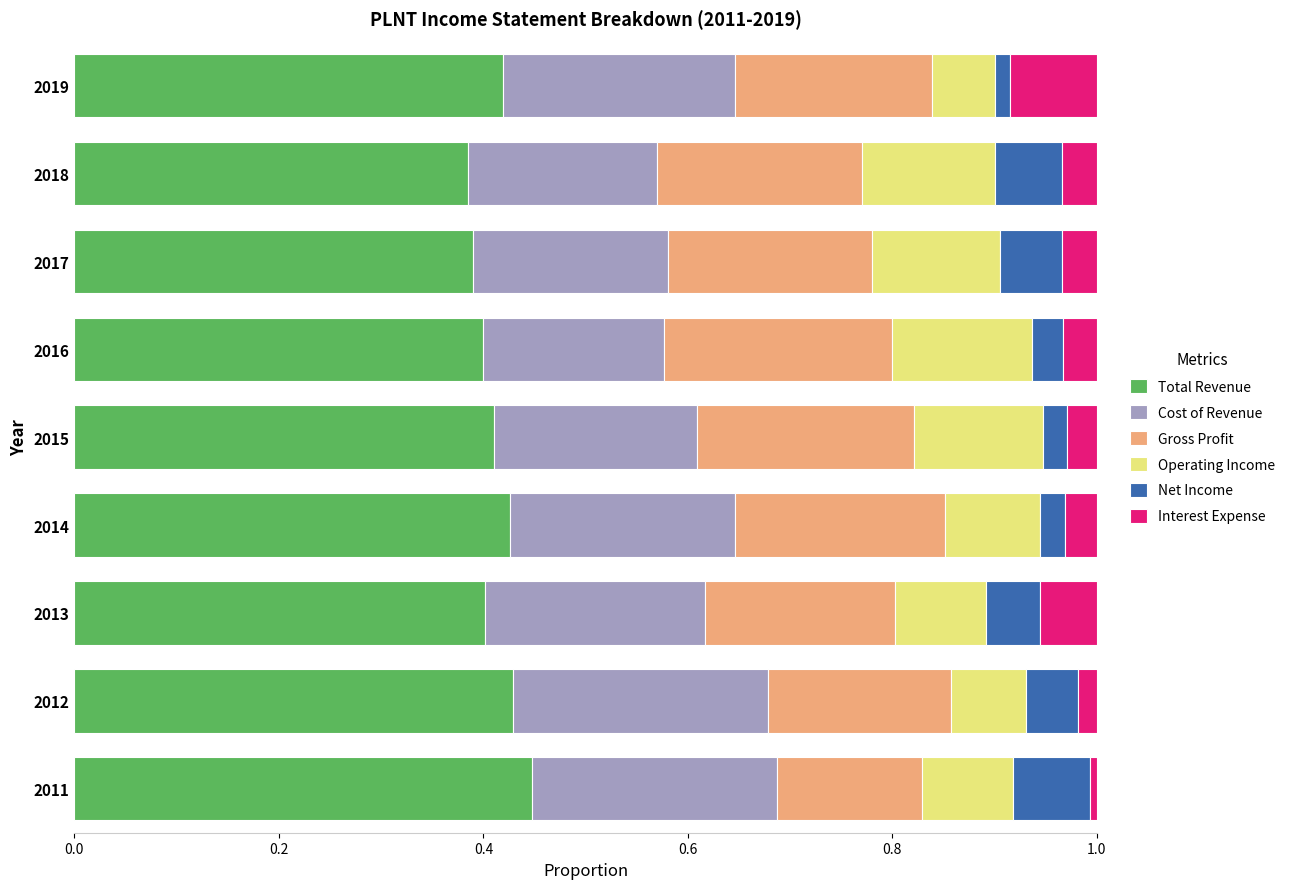

Is it true that Total Revenue equals 0.8 at 2012?

False